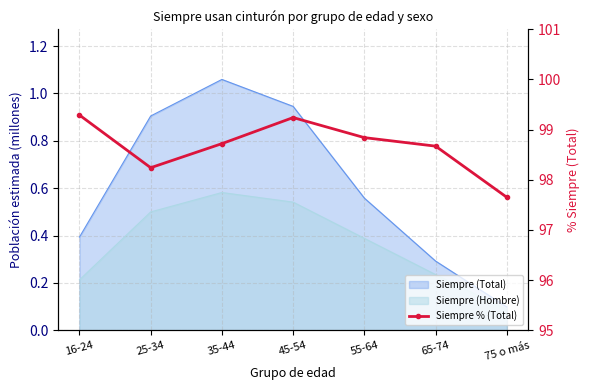

Reading left to right, transcribe all the data shown in this chart.

99.3	98.2	98.7	99.2	98.8	98.7	97.7